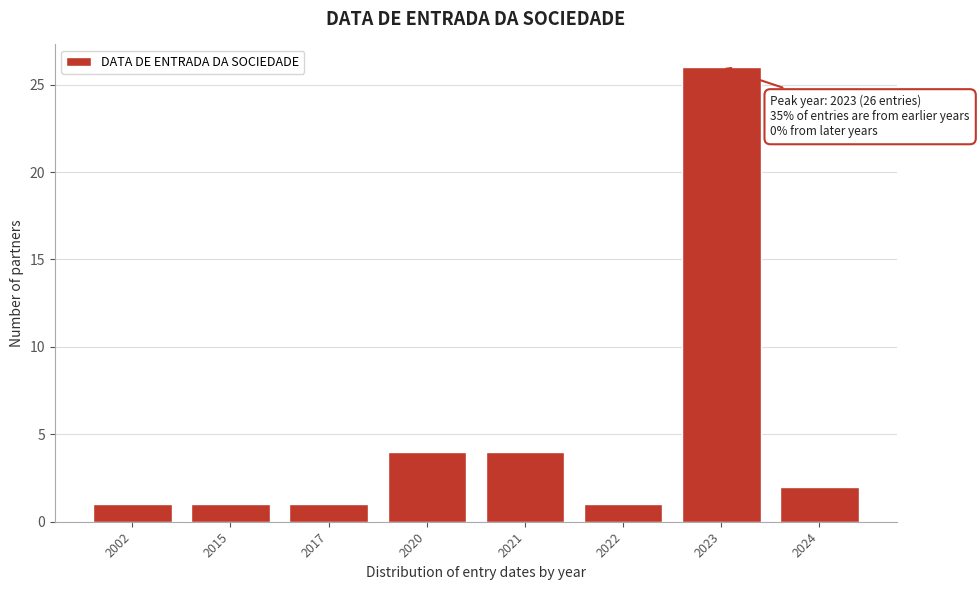

Reading left to right, transcribe all the data shown in this chart.

2002=1	2015=1	2017=1	2020=4	2021=4	2022=1	2023=26	2024=2